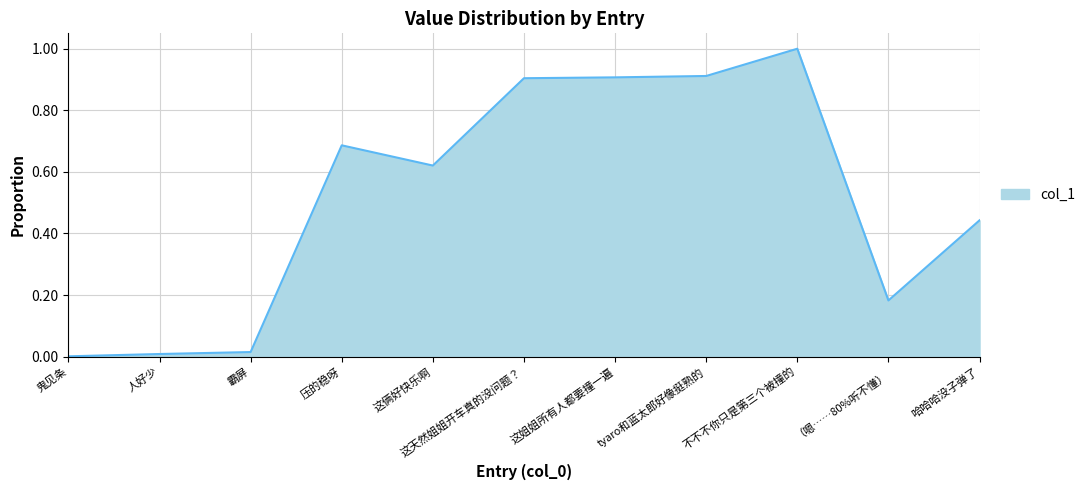

What is the difference between the maximum and minimum values?

1.0